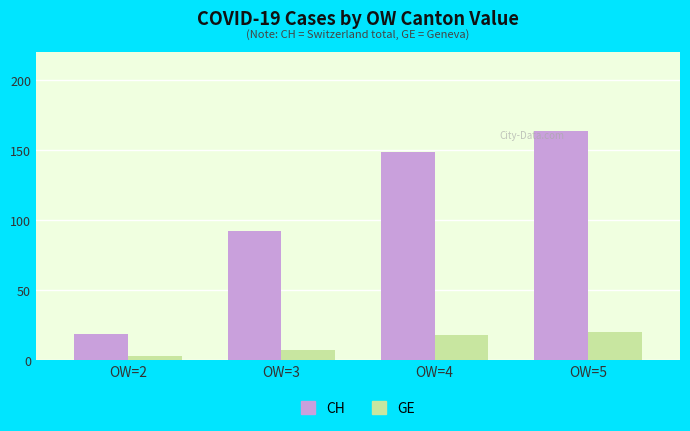

How many values in the GE series are below 18?

2